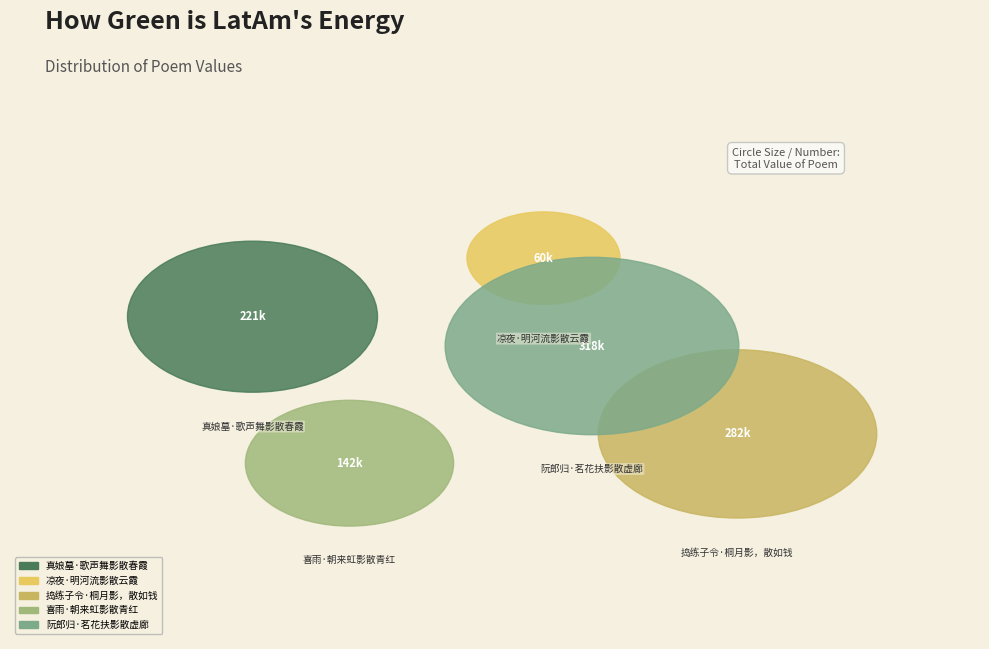

What is the change in value from 捣练子令·桐月影，散如钱 to 阮郎归·茗花扶影散虚廊?

+35760